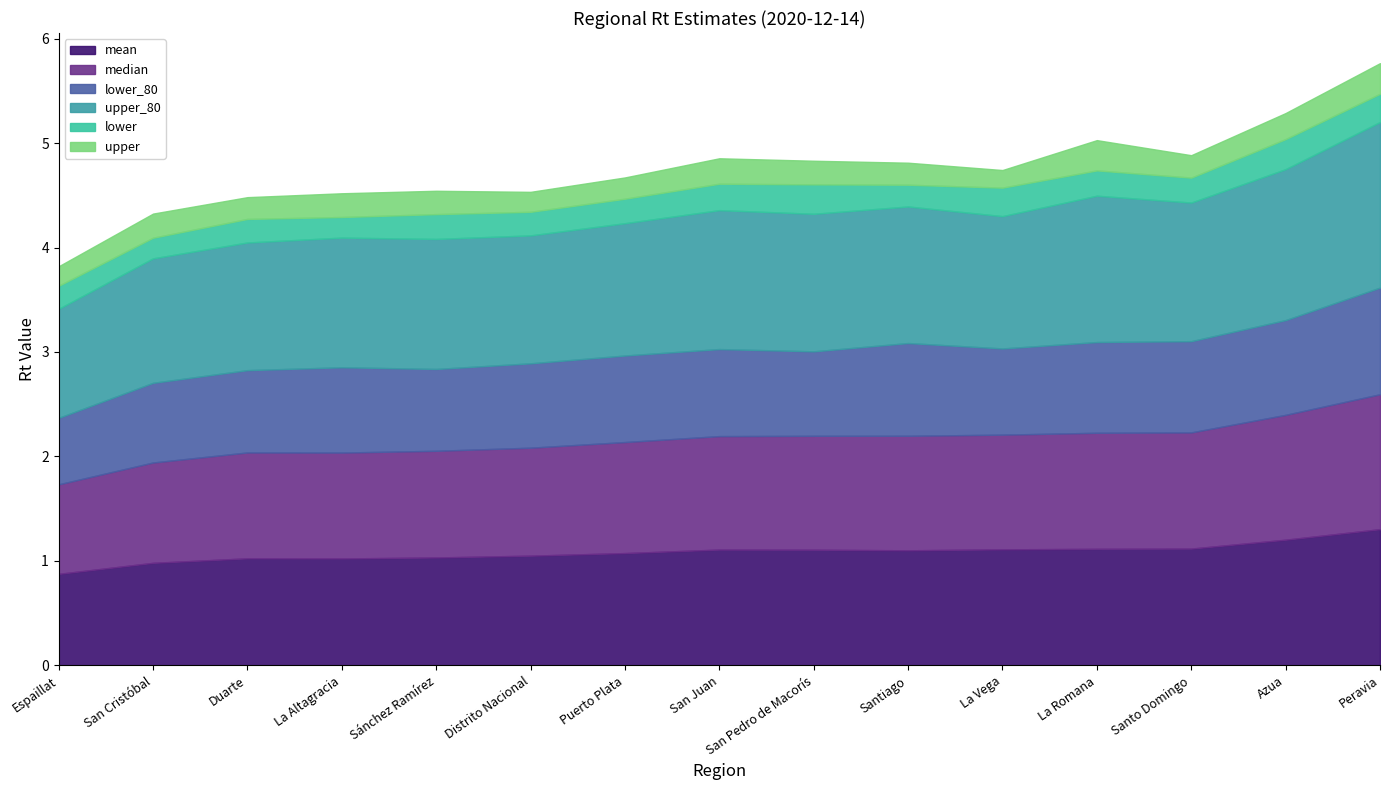

What position from the right is Puerto Plata?

9